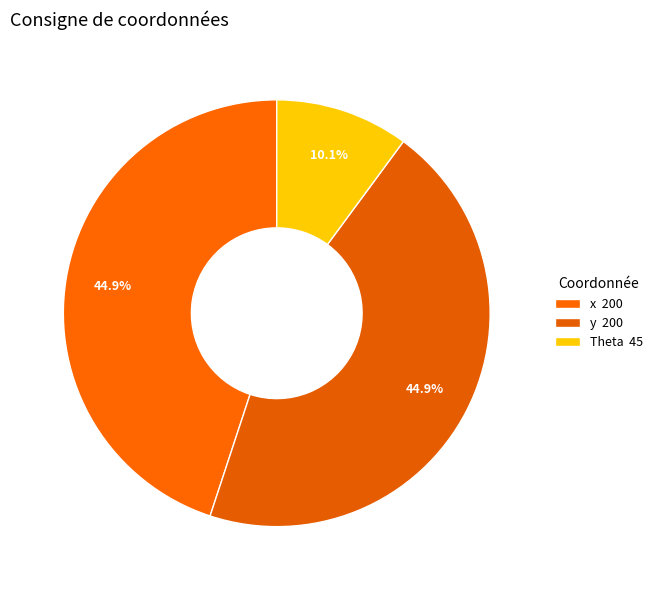

How many segments does this pie chart have?

3